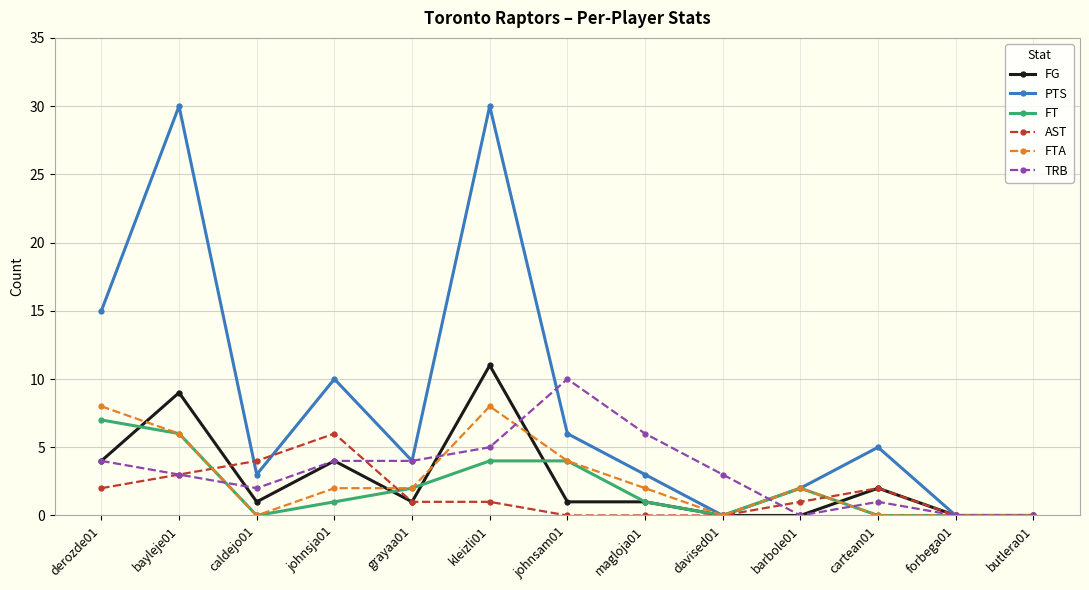

Count the AST values in the range 0 to 2.

10